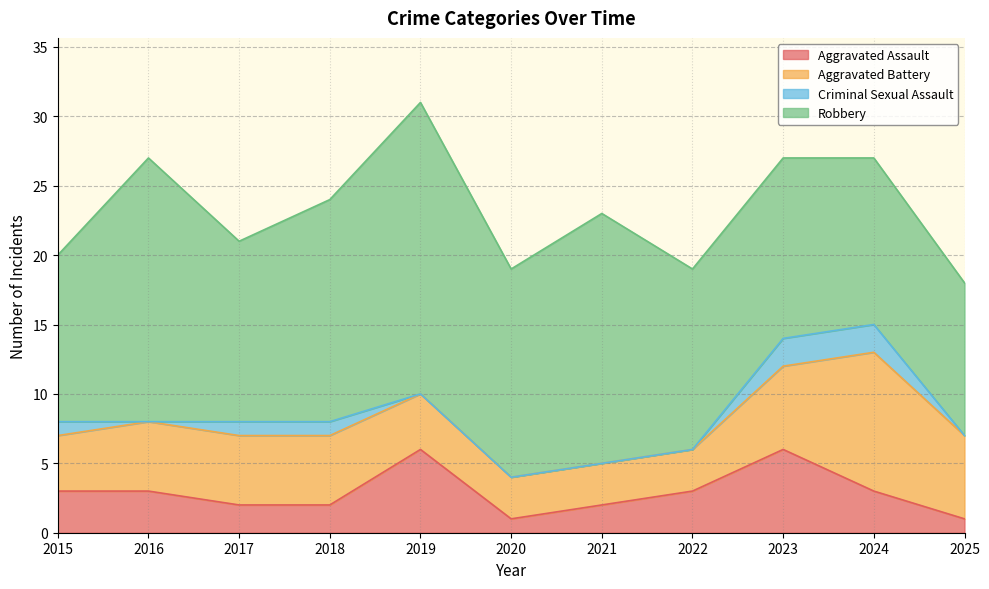

What is the difference between the second highest and second lowest values in the Robbery series?

7